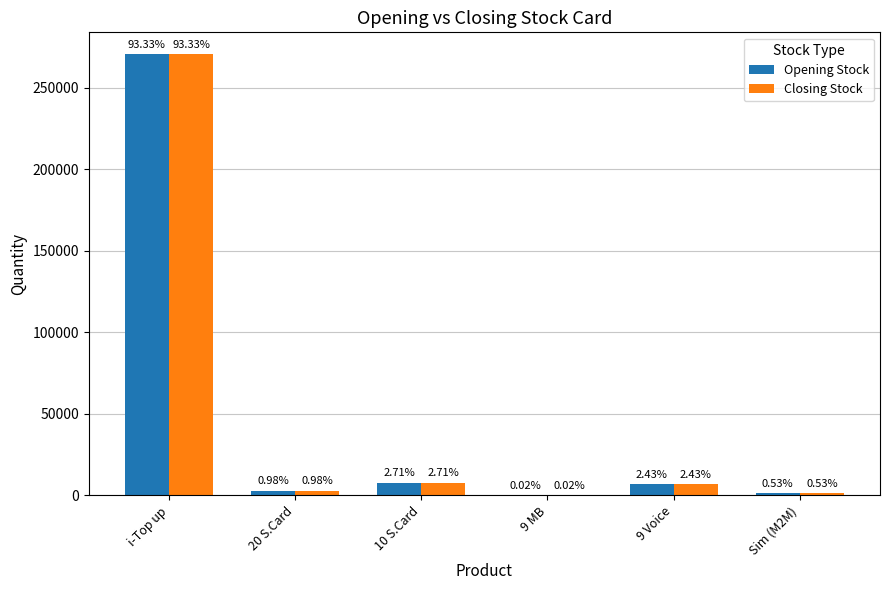

What are all the series names shown in the legend?

Opening Stock, Closing Stock